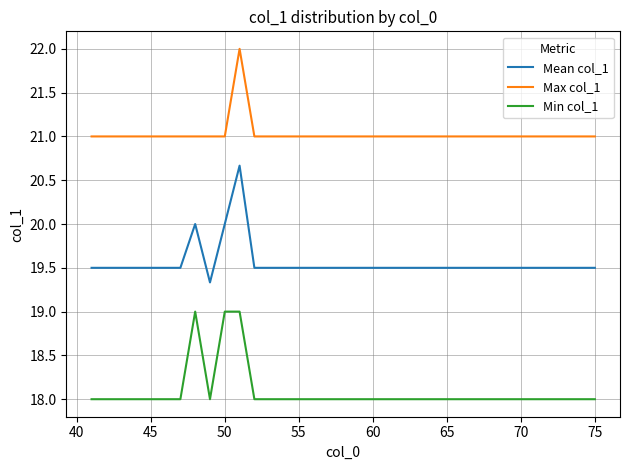

Reading right to left, list all the values displayed in this chart.

Mean col_1: 19.5	19.5	19.5	19.5	19.5	19.5	19.5	19.5	19.5	19.5	19.5	19.5	19.5	19.5	19.5	19.5	19.5	19.5	19.5	19.5	19.5	19.5	19.5	19.5	20.7	20.0	19.3	20.0	19.5	19.5	19.5	19.5	19.5	19.5	19.5
Max col_1: 21.0	21.0	21.0	21.0	21.0	21.0	21.0	21.0	21.0	21.0	21.0	21.0	21.0	21.0	21.0	21.0	21.0	21.0	21.0	21.0	21.0	21.0	21.0	21.0	22.0	21.0	21.0	21.0	21.0	21.0	21.0	21.0	21.0	21.0	21.0
Min col_1: 18.0	18.0	18.0	18.0	18.0	18.0	18.0	18.0	18.0	18.0	18.0	18.0	18.0	18.0	18.0	18.0	18.0	18.0	18.0	18.0	18.0	18.0	18.0	18.0	19.0	19.0	18.0	19.0	18.0	18.0	18.0	18.0	18.0	18.0	18.0